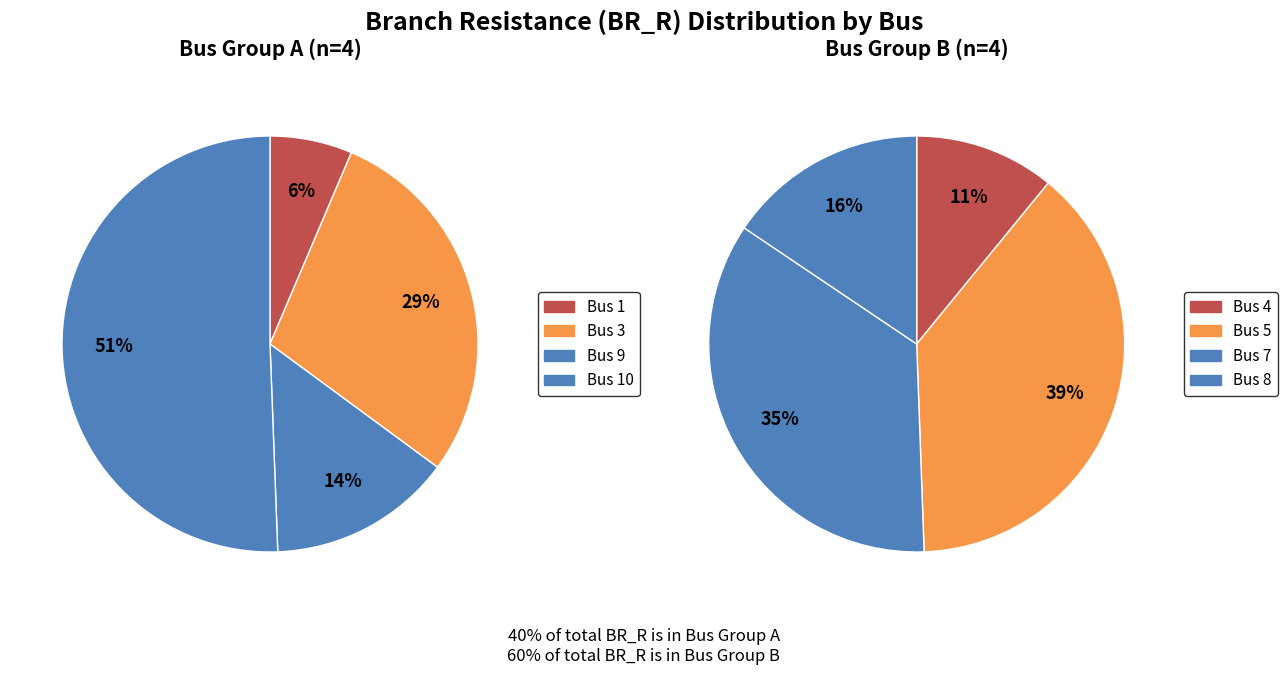

What is the largest slice in the pie chart?

5